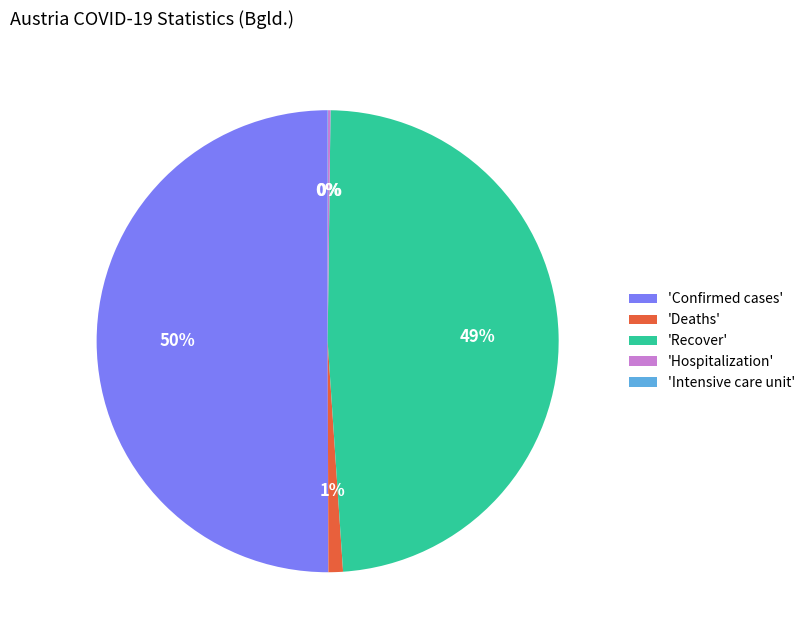

To the nearest percent, what percentage of the pie is 'Confirmed cases'?

50%